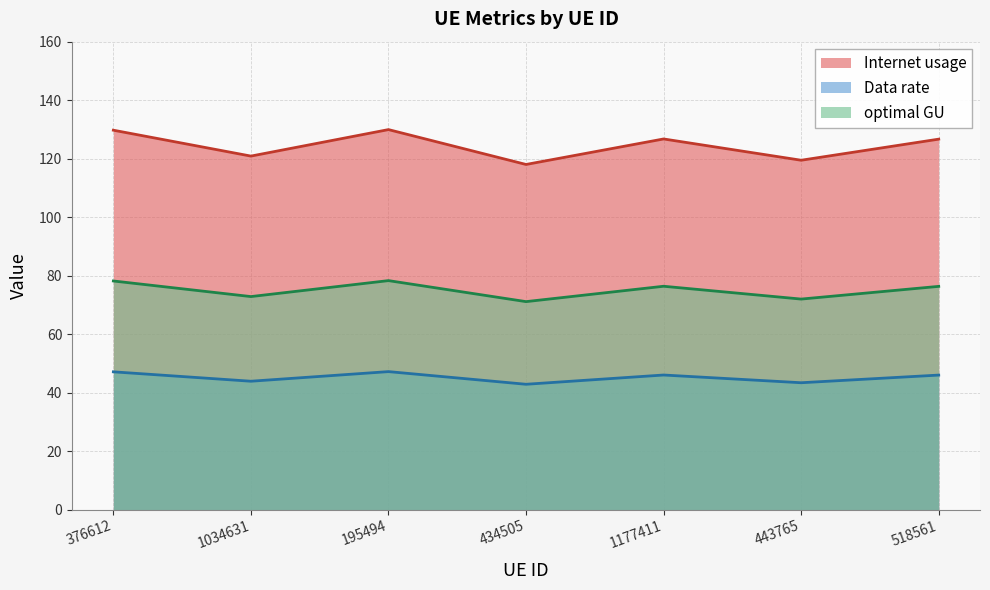

Which has a higher value, 518561 or 1034631?

518561